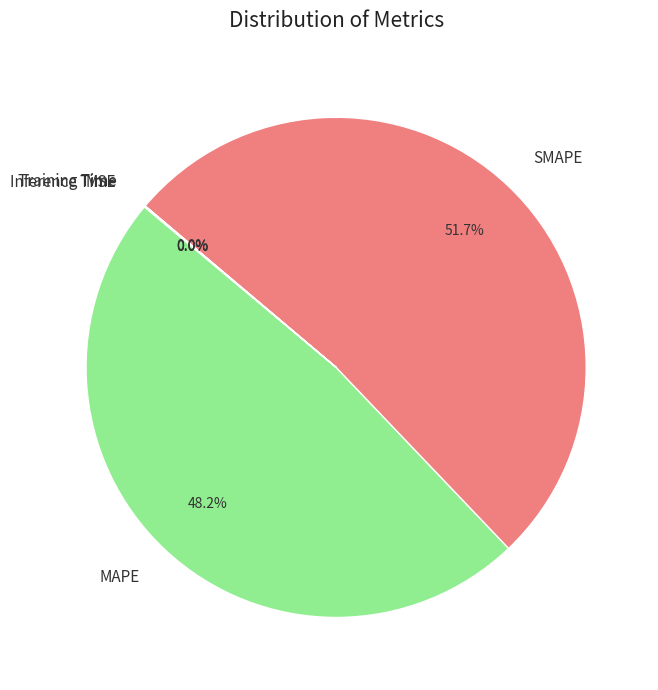

Is MAPE the majority of the pie?

No